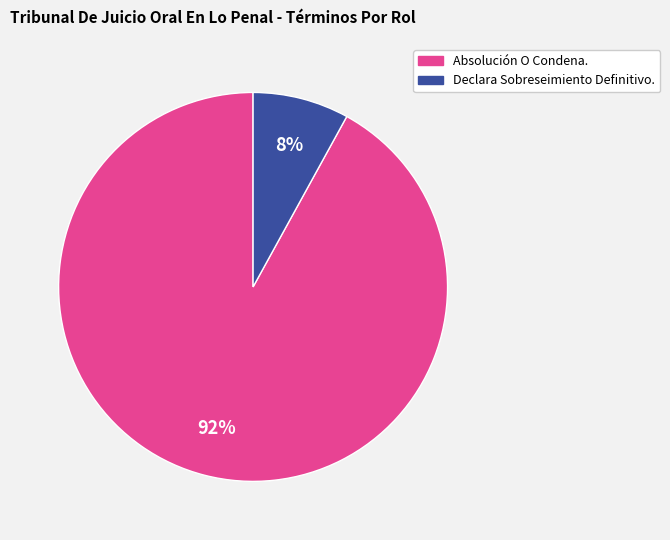

Is it true that Absolución O Condena. is 82% of the pie?

False